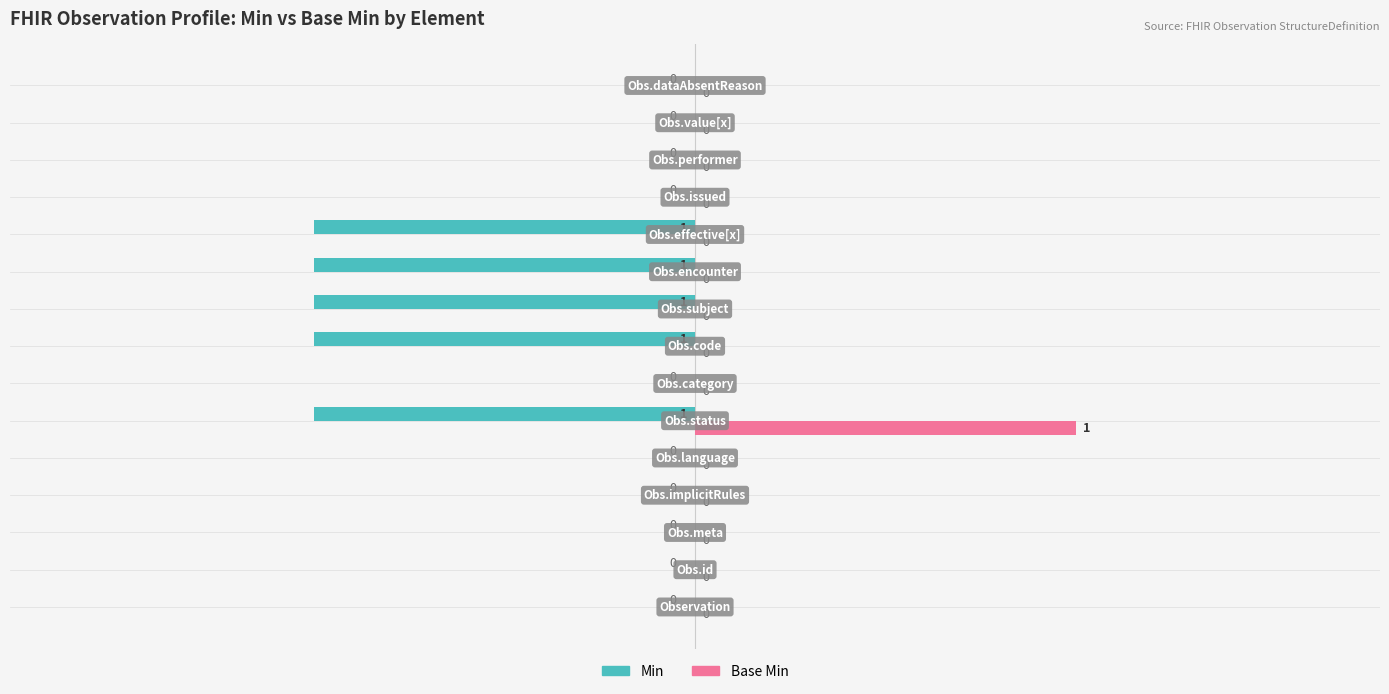

How many data points in Base Min are above 0?

1